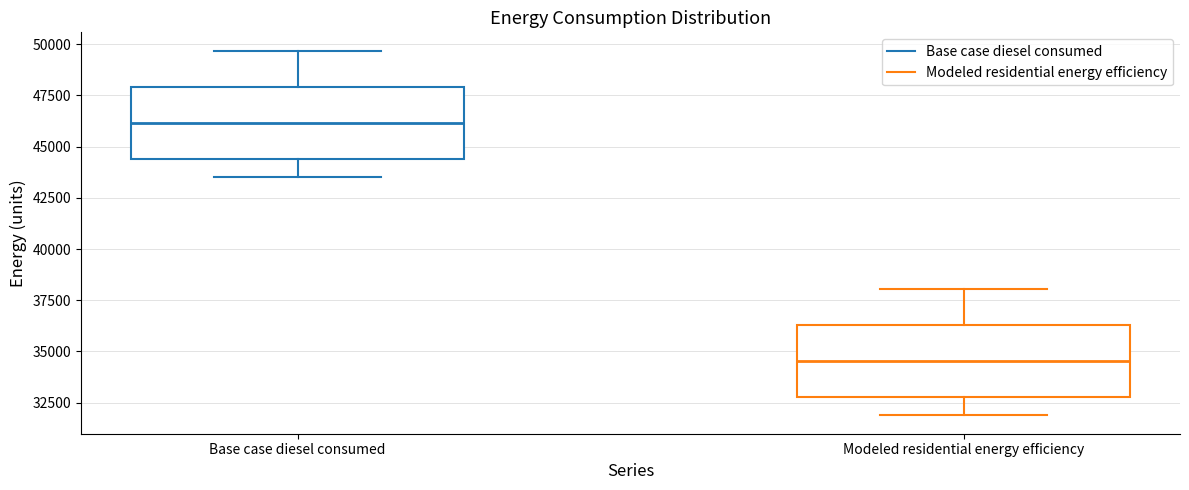

Which box has the highest median line?

Base case diesel consumed